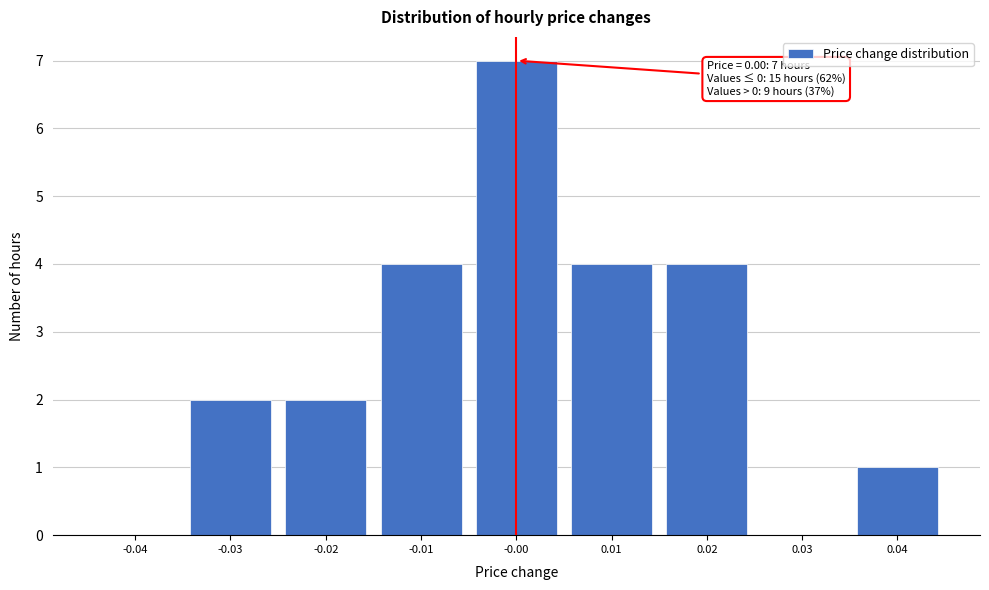

Reading right to left, extract all data points from this chart.

0.04=1	0.03=0	0.02=4	0.01=4	-0.00=7	-0.01=4	-0.02=2	-0.03=2	-0.04=0